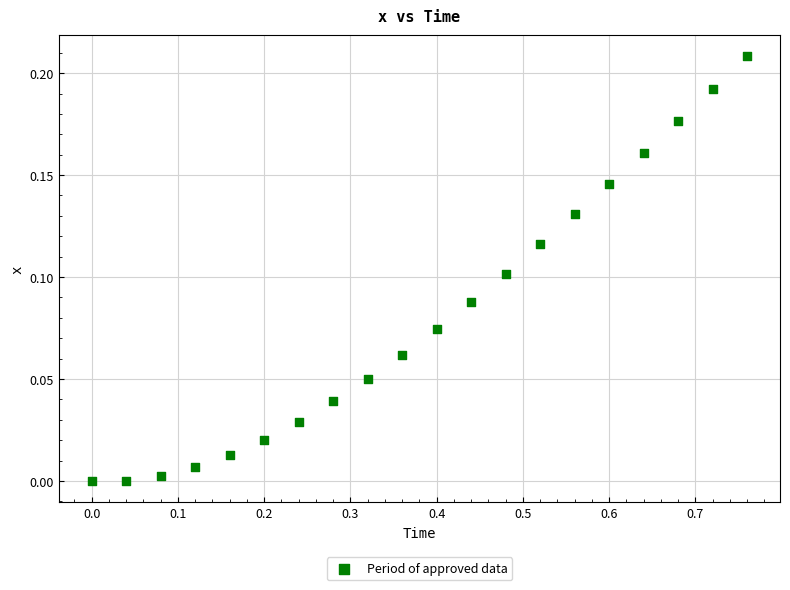

What is the range of X values (max minus min)?

0.8